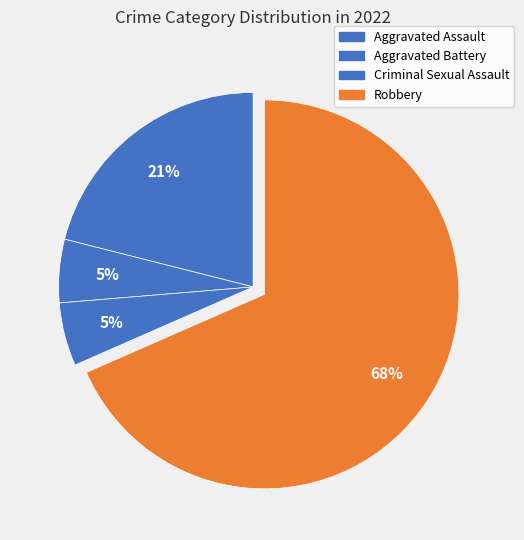

How many segments does this pie chart have?

4